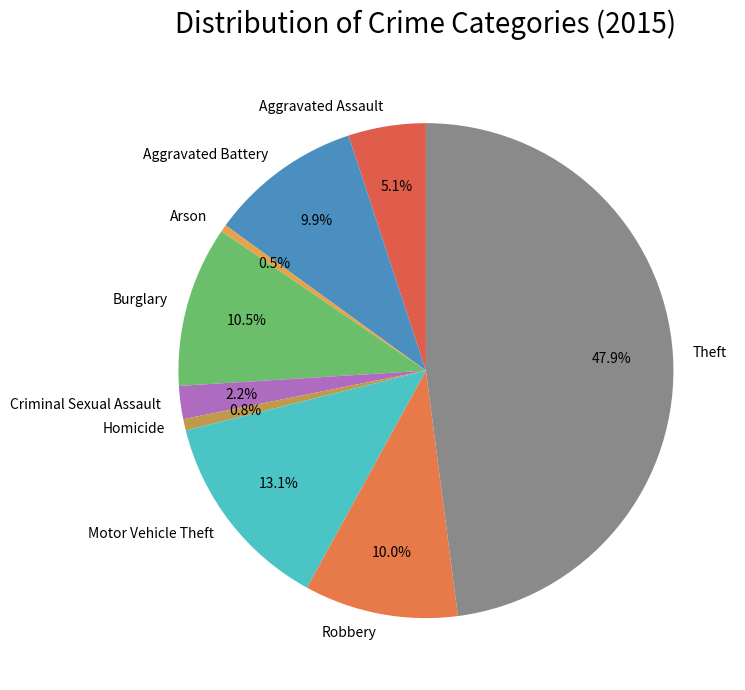

The Aggravated Battery slice represents 10% of the pie. True or false?

True